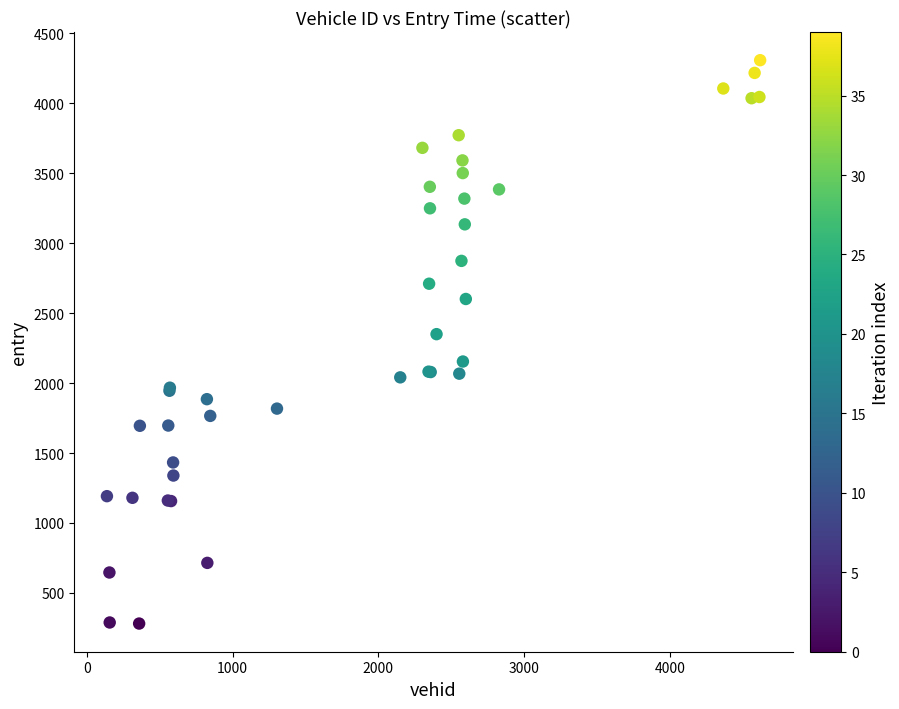

What Y value in the scatter plot is closest to 2294?

2349.6